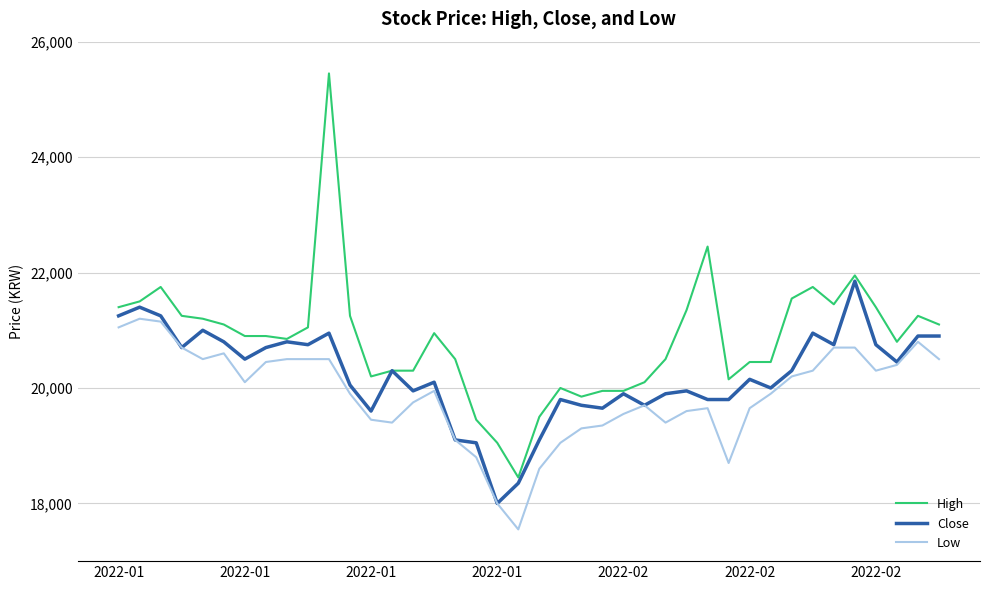

Rank the series by their maximum value, from highest to lowest.

High, Close, Low